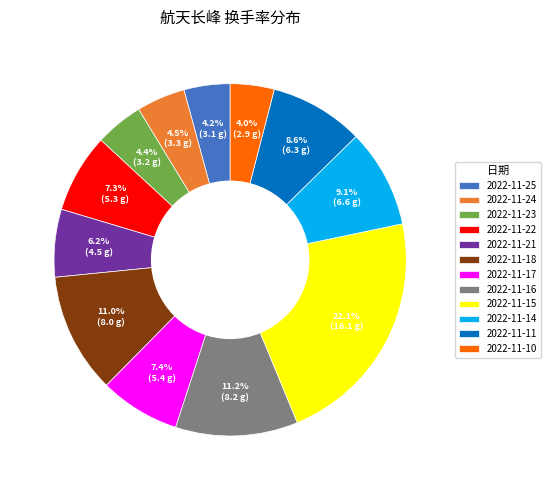

What percentage is the 2022-11-15 slice, to the nearest percent?

22%